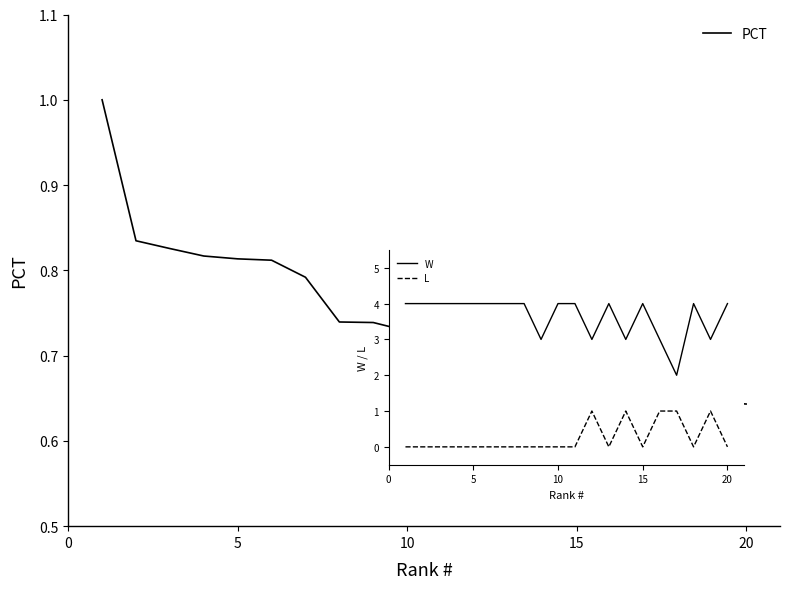

What is the greatest value displayed?

1.0